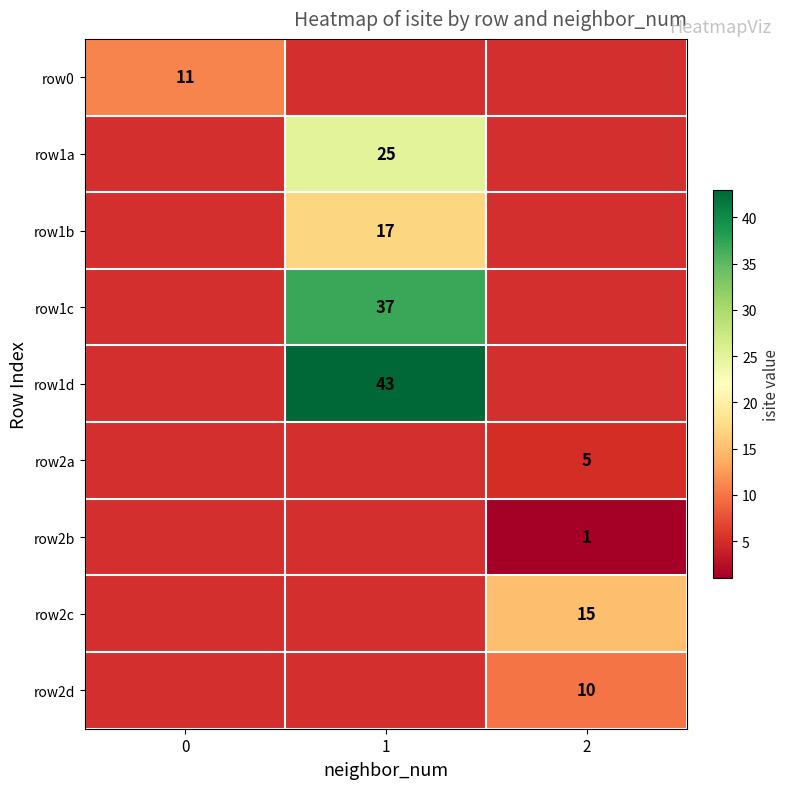

Is it true that row1d equals 43 at 1?

True